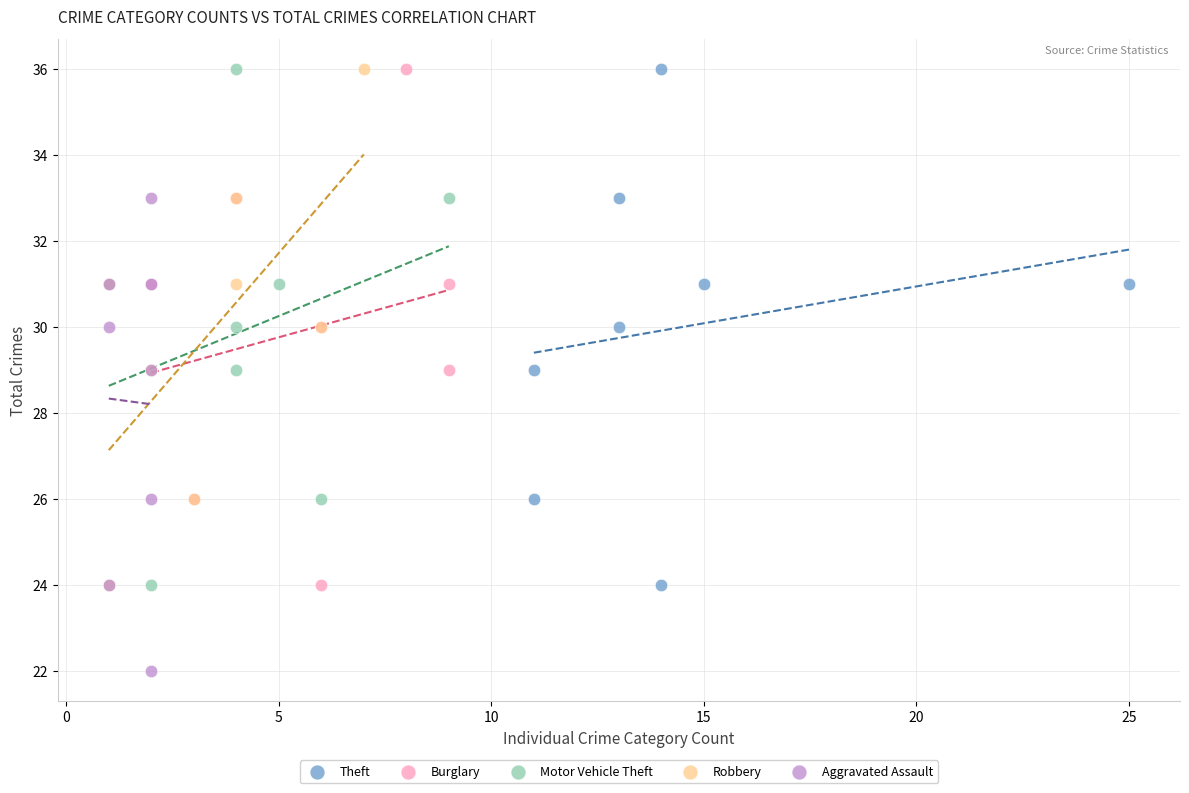

Which series contains the lowest Y value?

Aggravated Assault